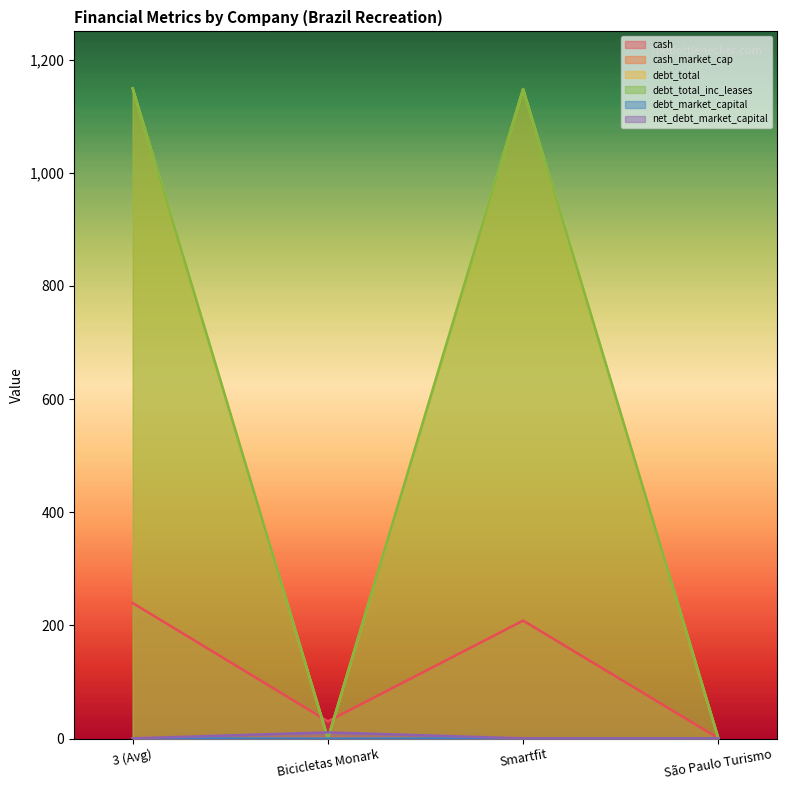

Where is debt_total nearest to the value 574?

São Paulo Turismo